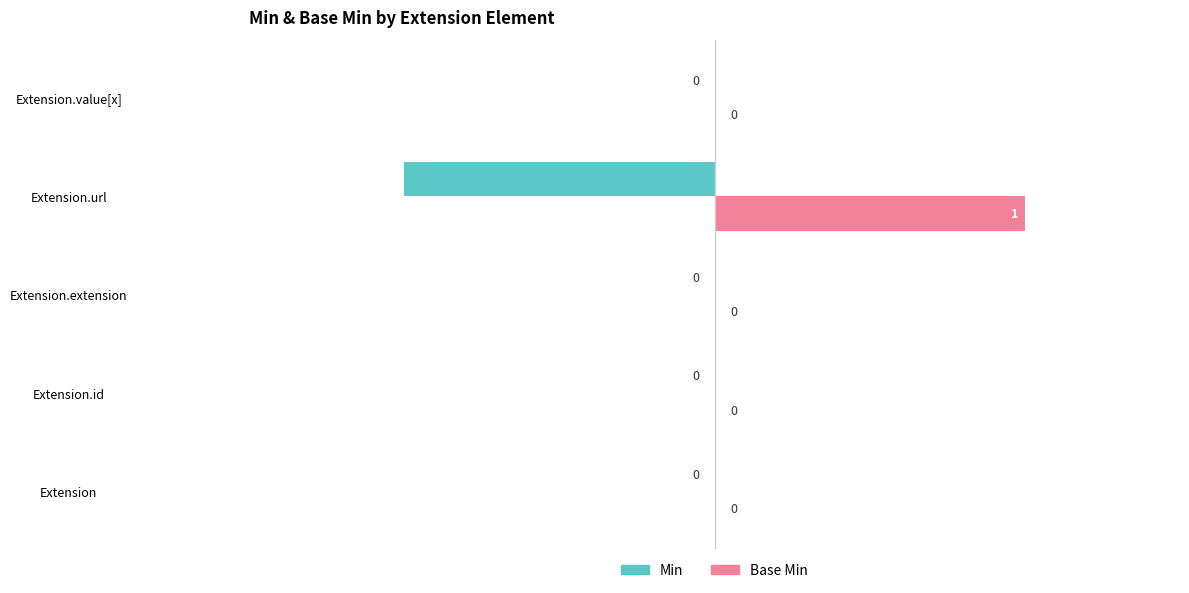

How many Base Min values are between 0 and 1?

5